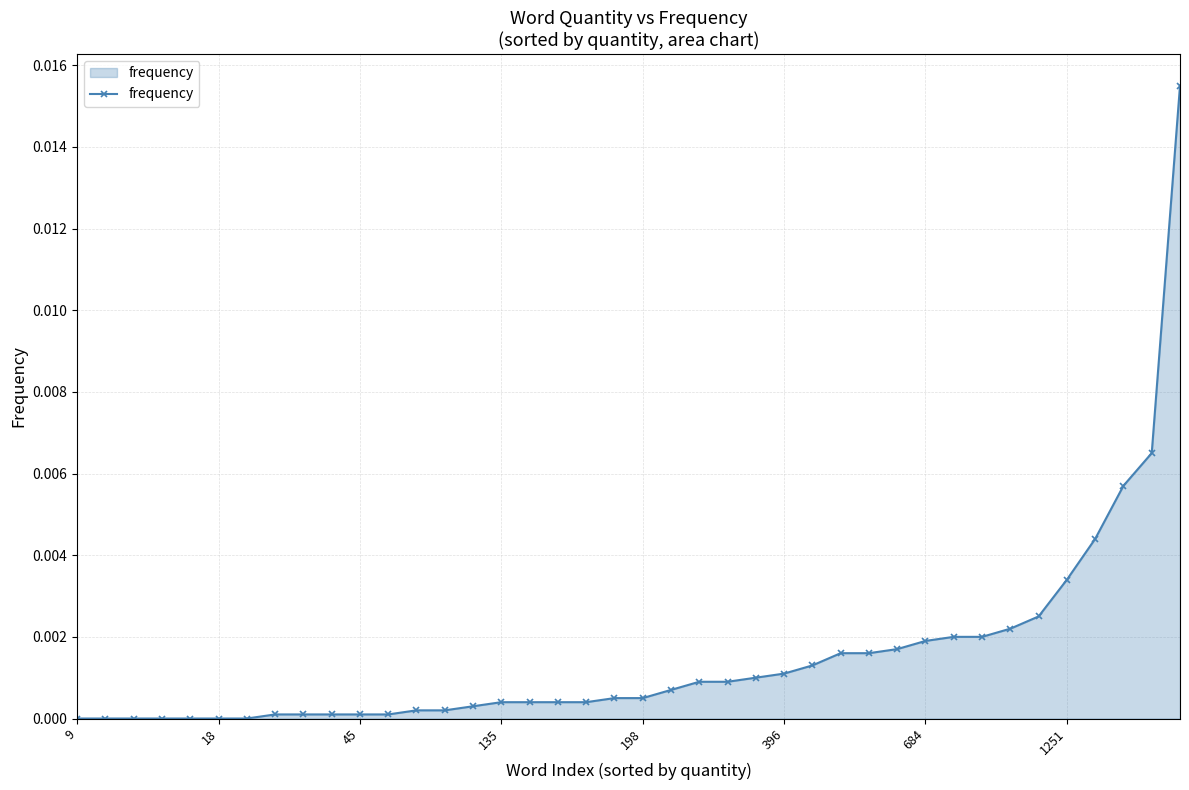

Is this an area chart (filled region under the line)?

Yes